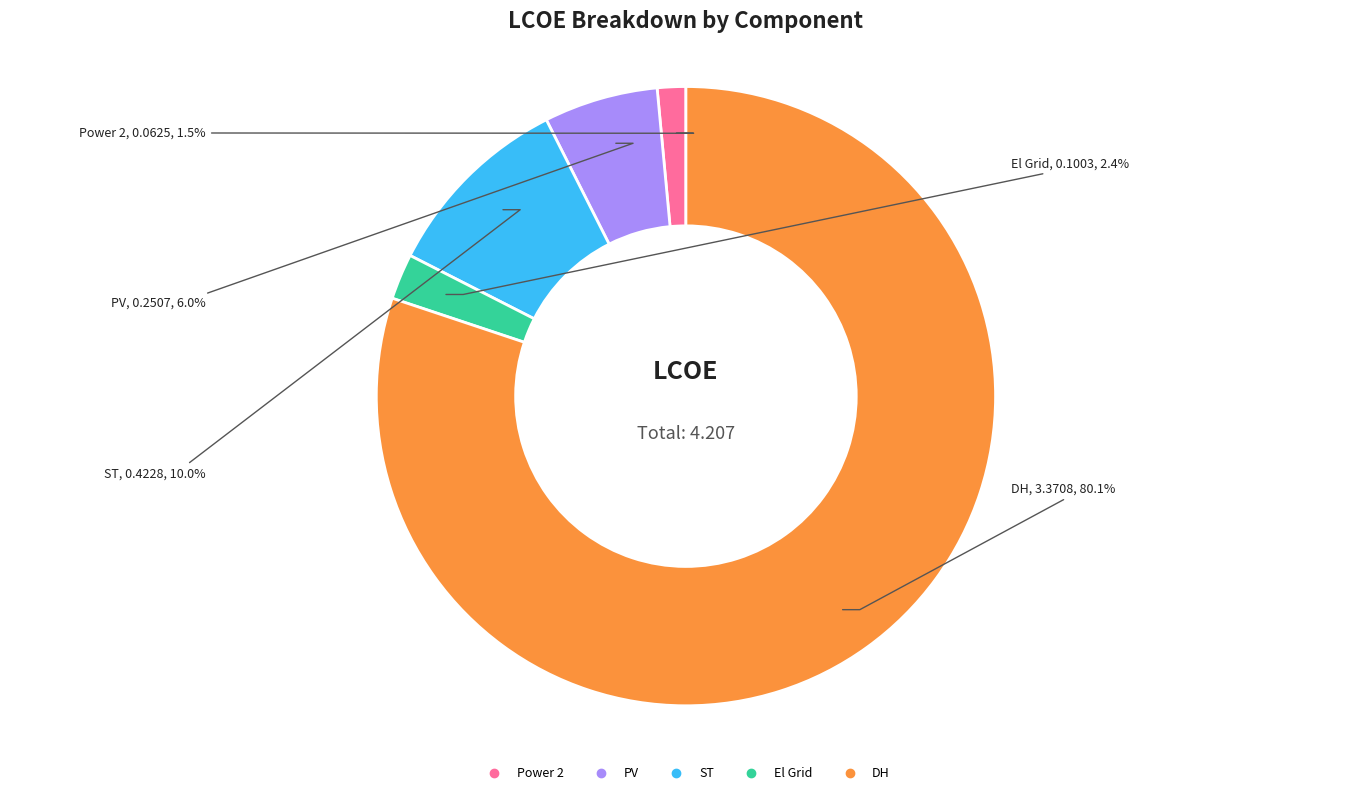

How many segments does this pie chart have?

5